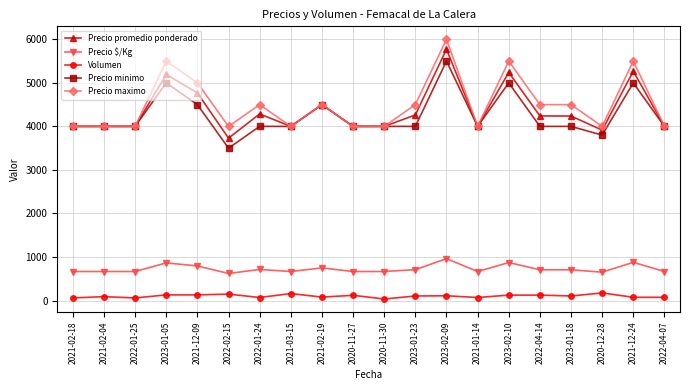

What are all the series names shown in the legend?

Precio promedio ponderado, Precio $/Kg, Volumen, Precio minimo, Precio maximo